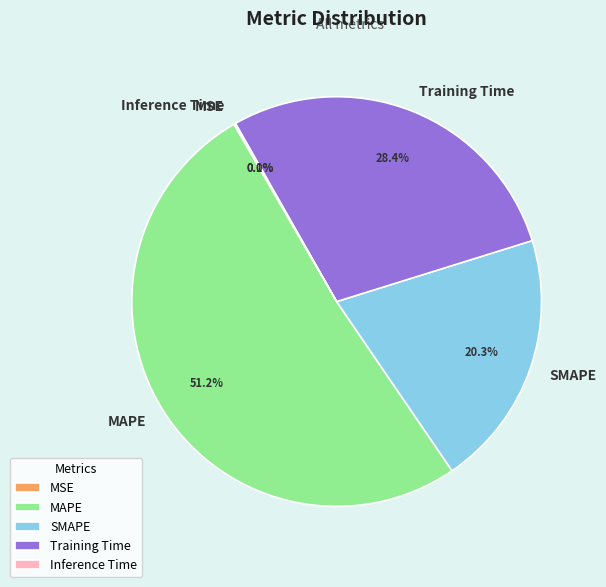

What is the total percentage of SMAPE and Training Time?

48.7%